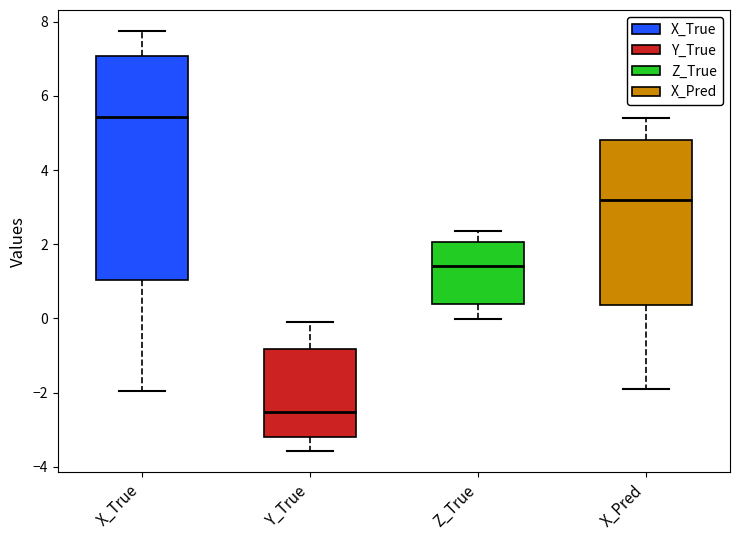

Which box is the tallest, from its lower edge to its upper edge?

X_True